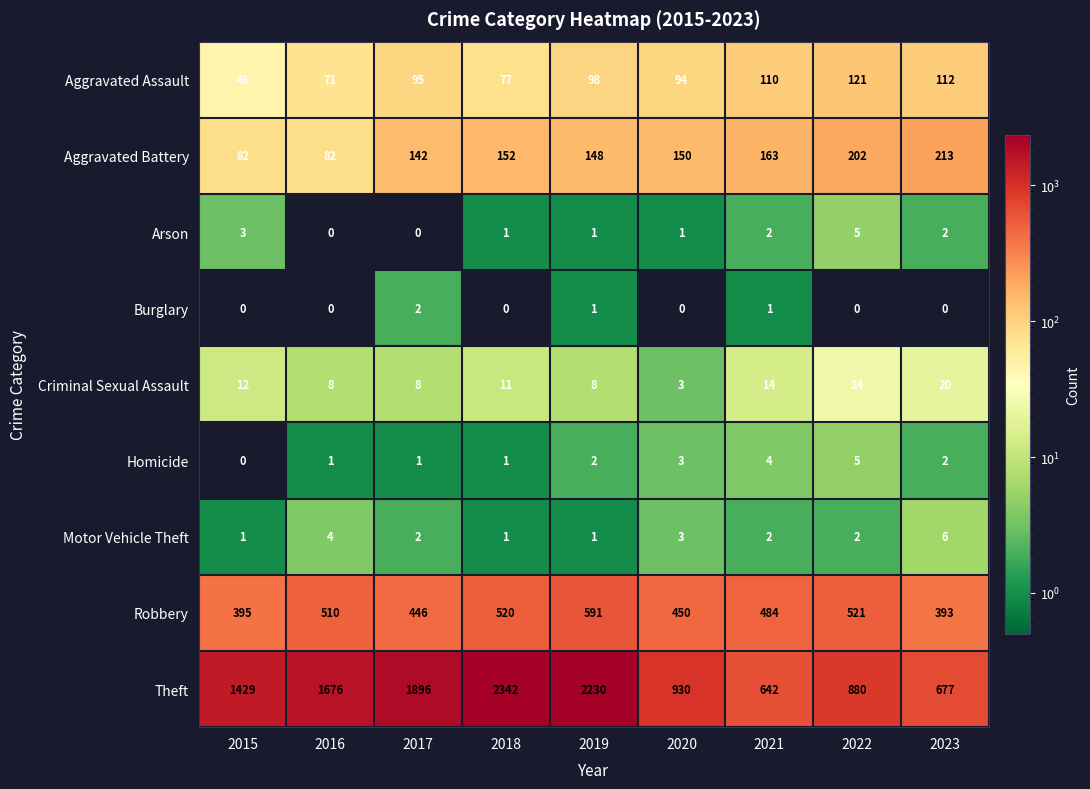

At which label does Motor Vehicle Theft reach its peak?

2023